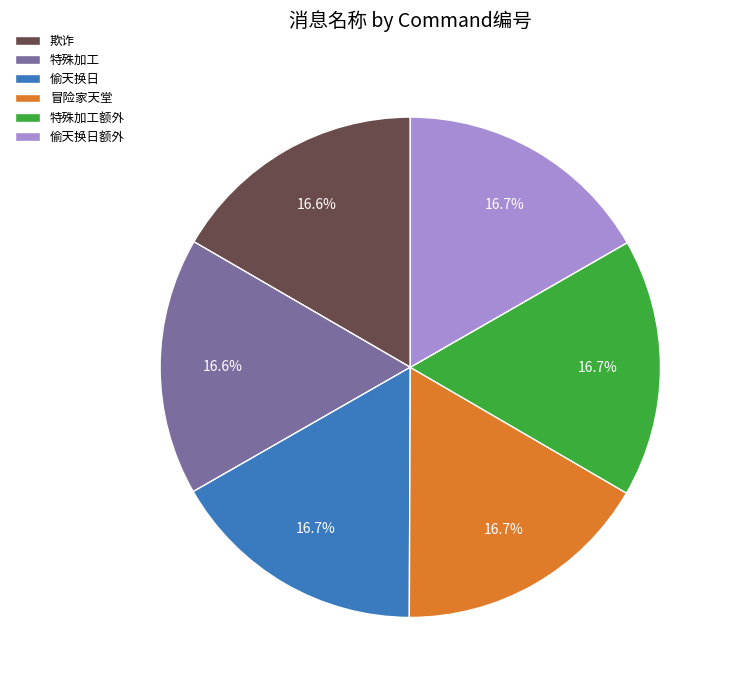

Do 特殊加工额外 and 欺诈 together represent more than half of the pie?

No